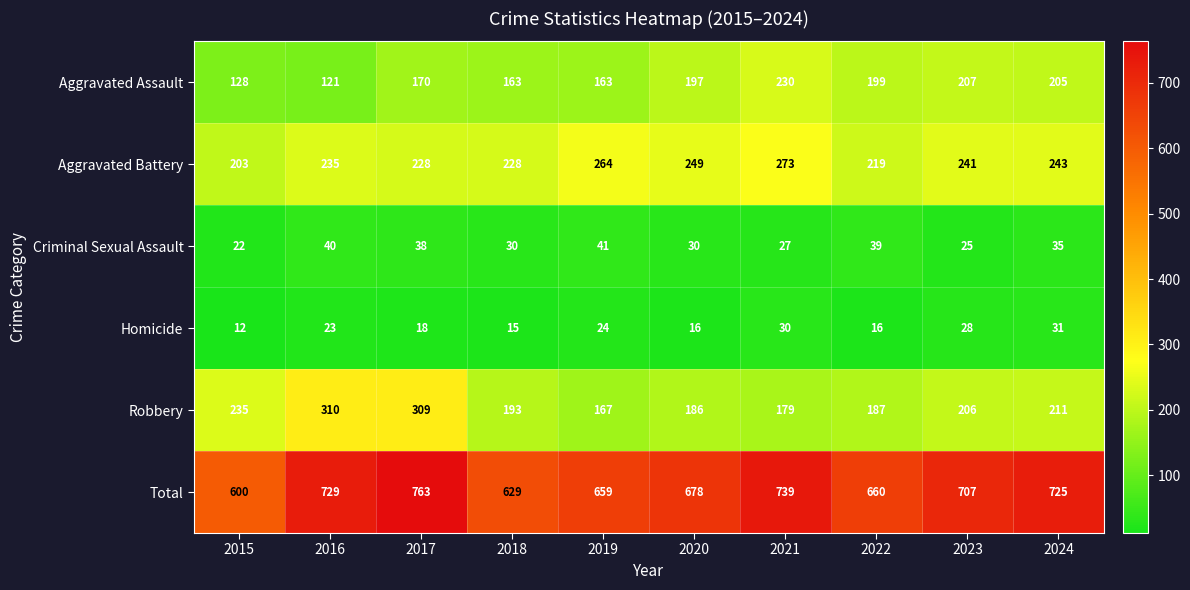

Count the number of data series in this chart.

6